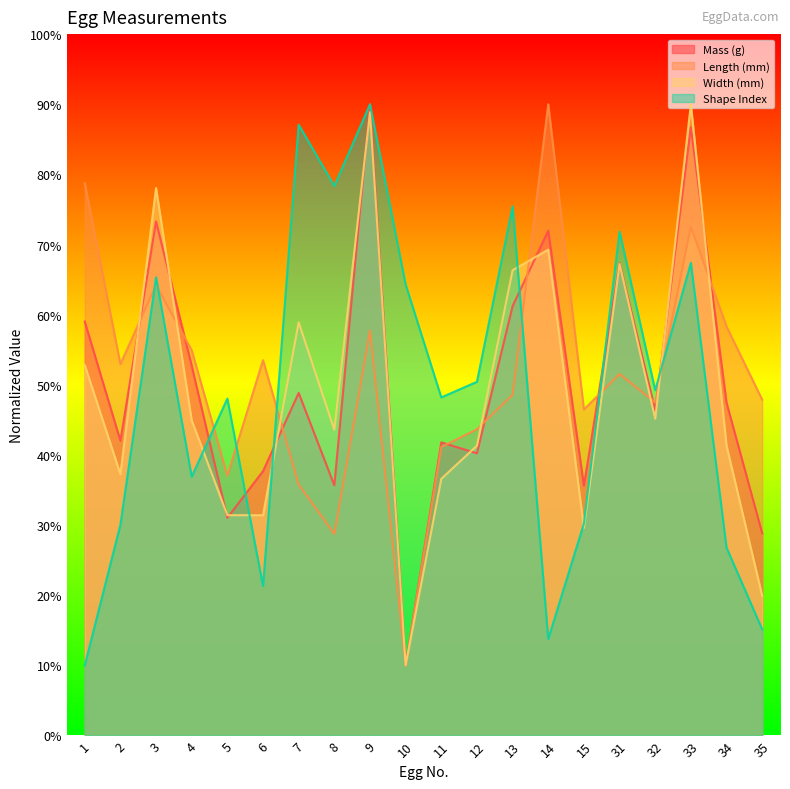

Which has a higher value, 5 or 34?

34